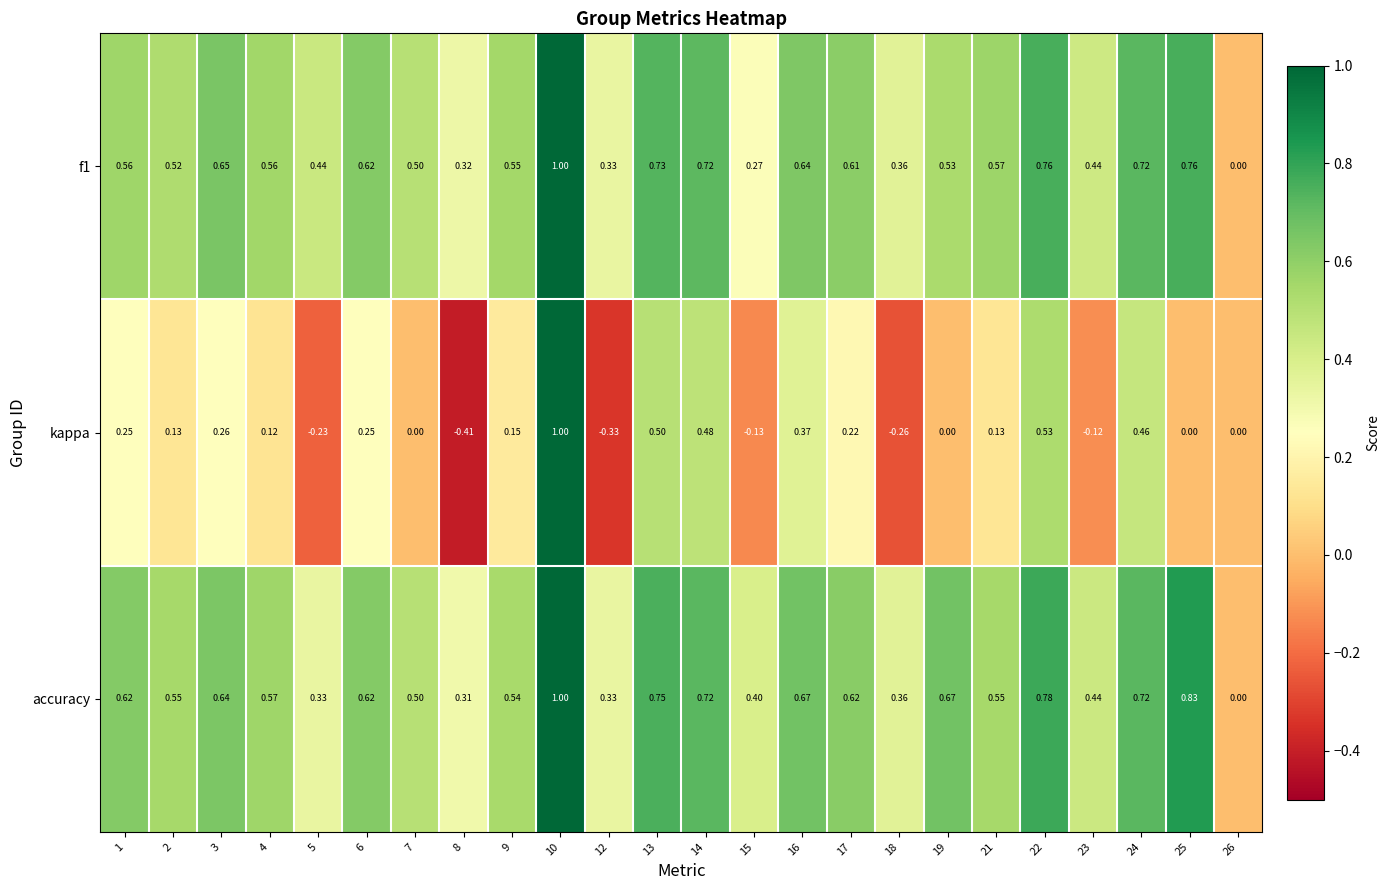

Which series has the largest range (max minus min)?

kappa